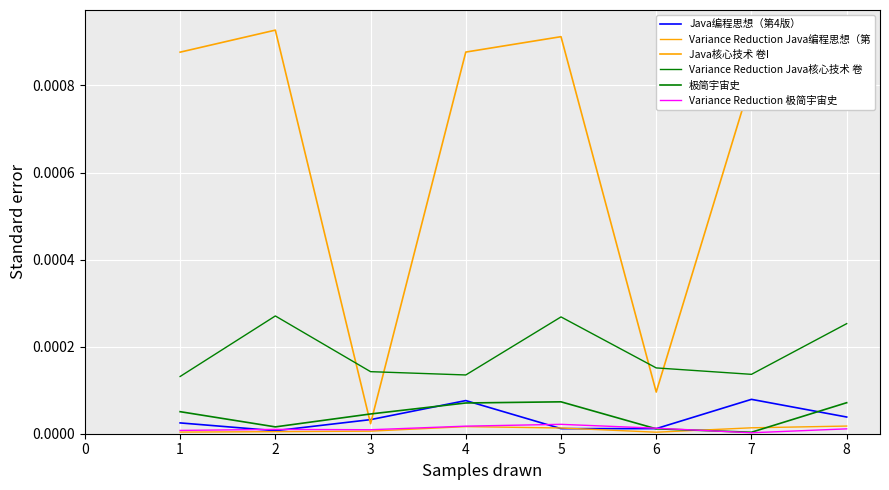

How many lines are shown in the chart?

6